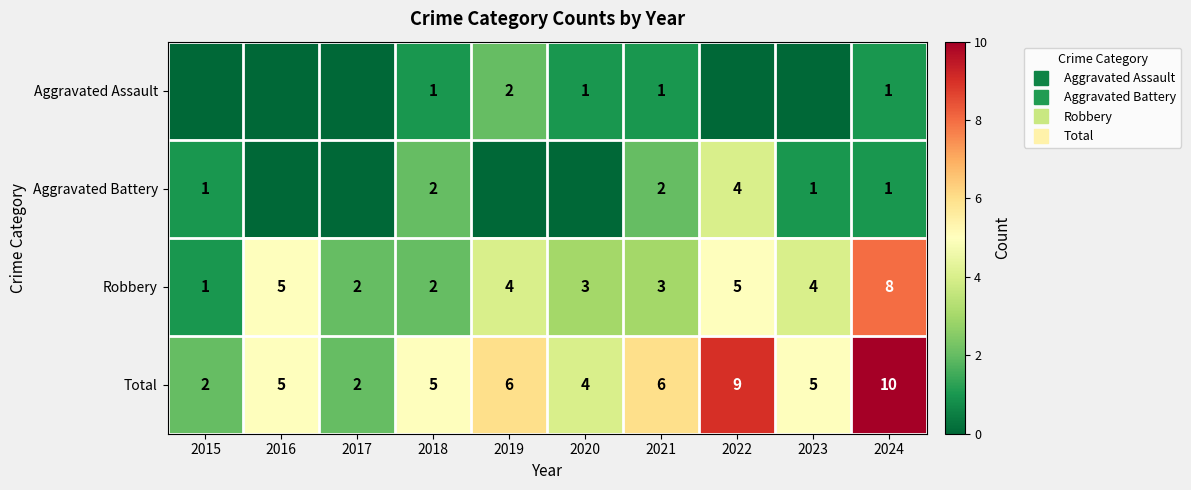

Rank the categories by Robbery value from highest to lowest.

2024, 2016, 2022, 2019, 2023, 2020, 2021, 2017, 2018, 2015